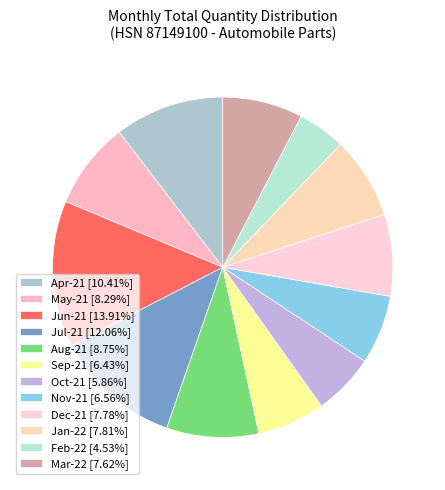

The Nov-21 slice represents 12% of the pie. True or false?

False